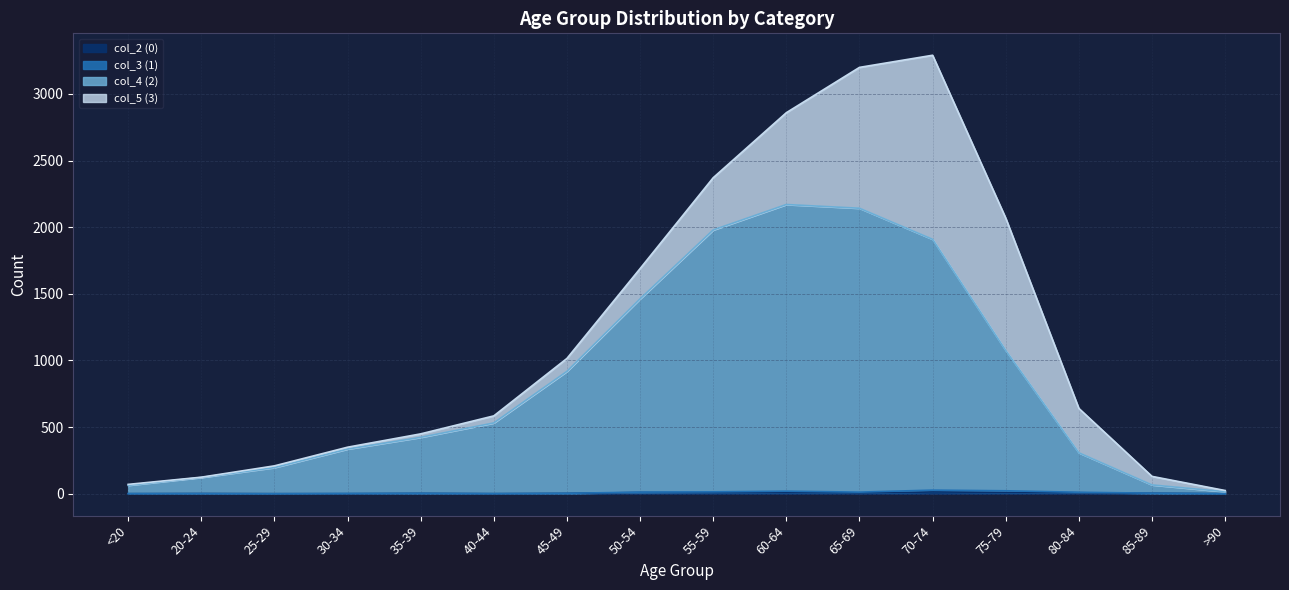

What is the difference between the maximum and minimum values in the col_2 (0) series?

13